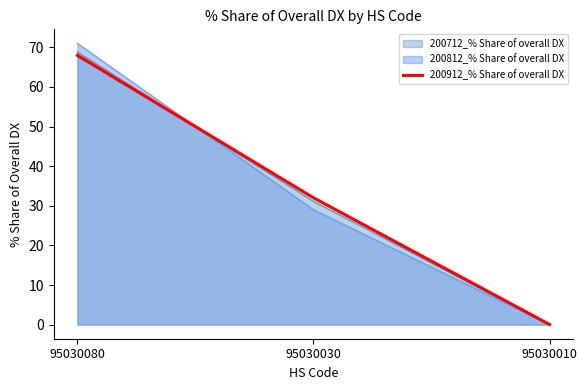

How many values are below 32?

1